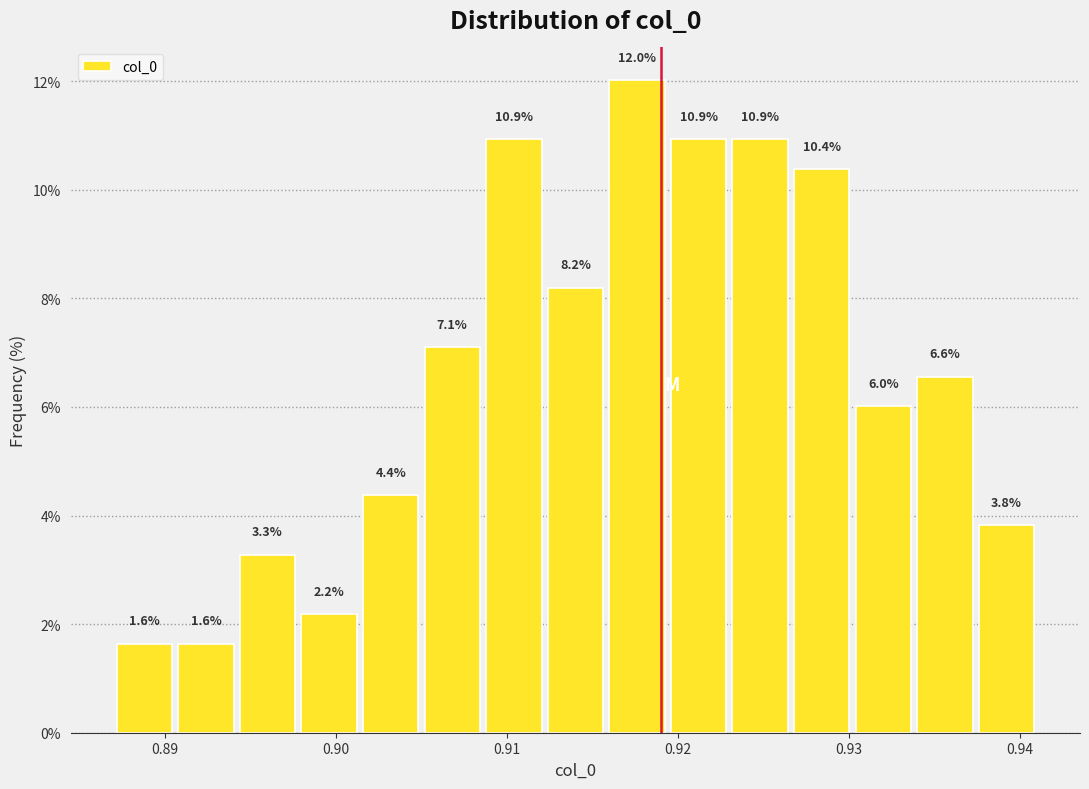

Around what value on the x-axis is the tallest bar? Give the approximate position of its centre, as read against the axis.

0.918